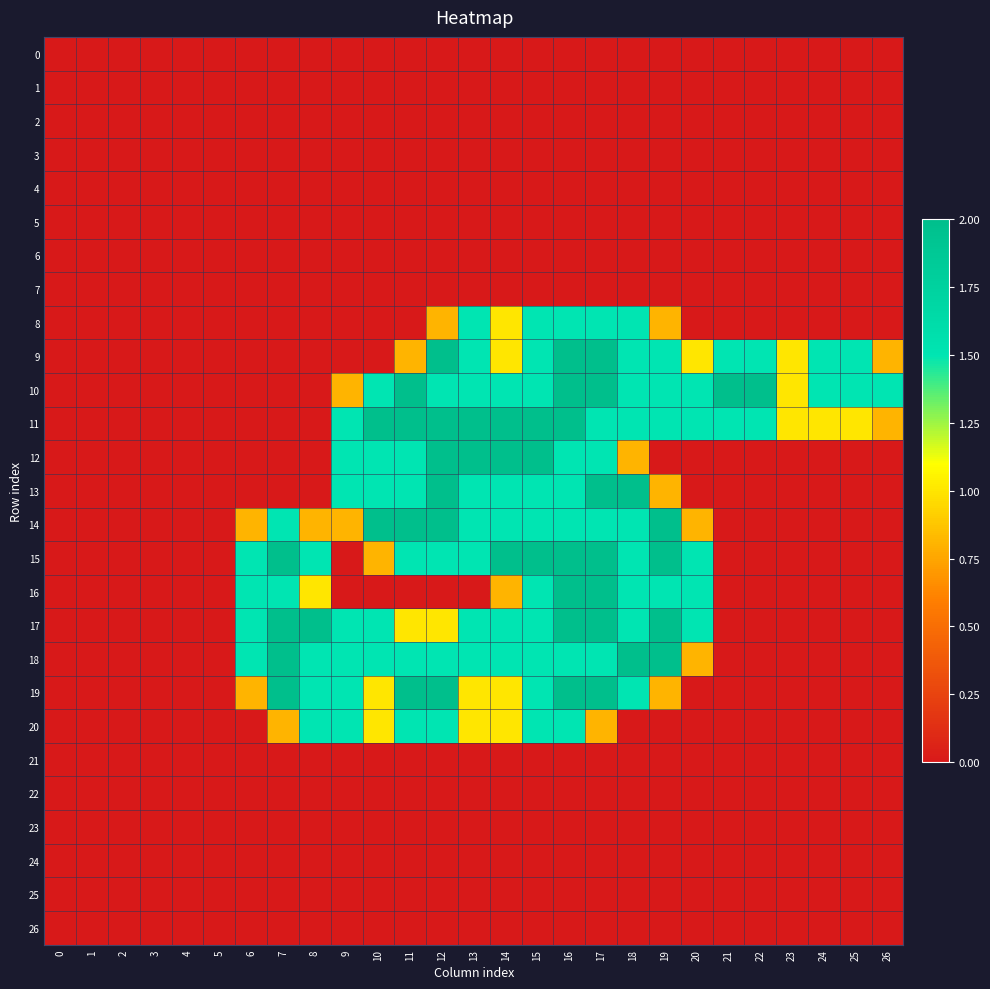

At how many categories does at least one series exceed 1?

20